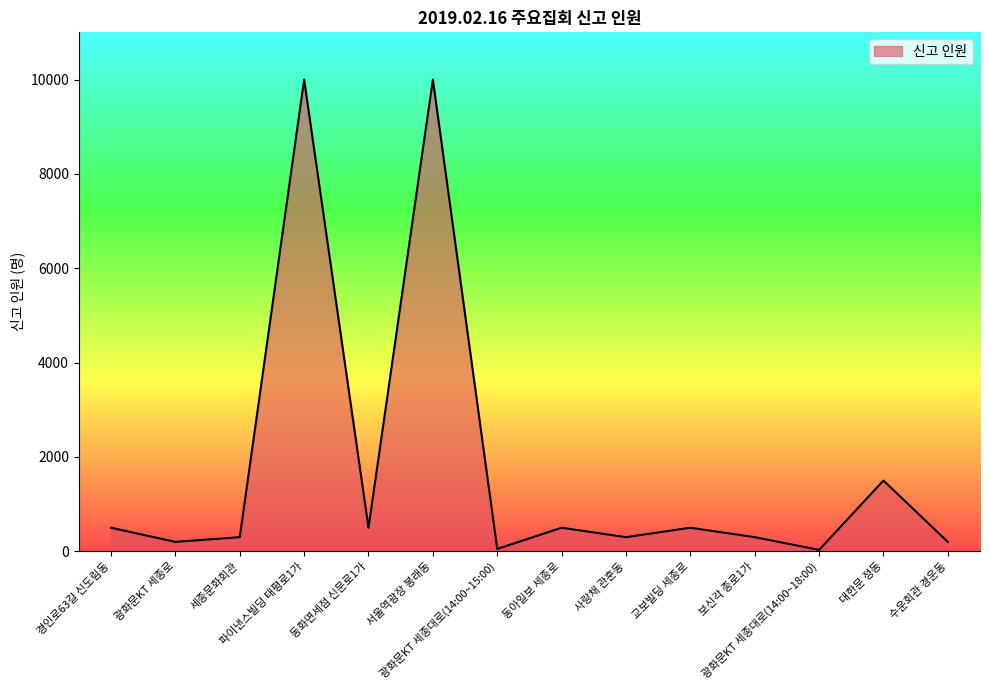

What is the greatest value displayed?

10000